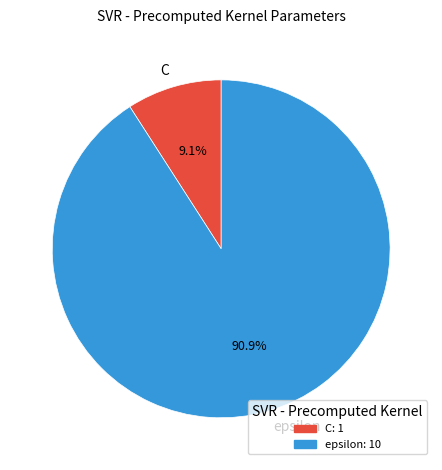

What is the smallest slice in the pie chart?

C